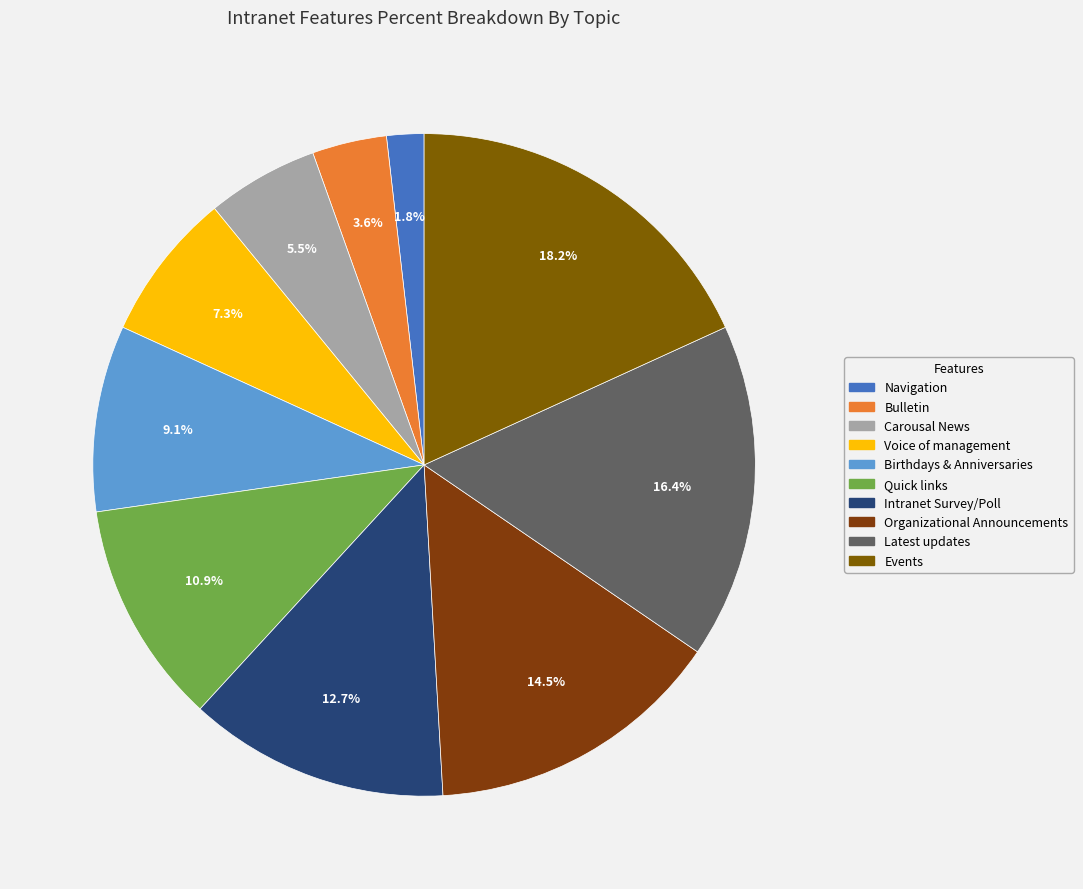

What is the ratio of the value at Navigation to the value at Bulletin?

0.5